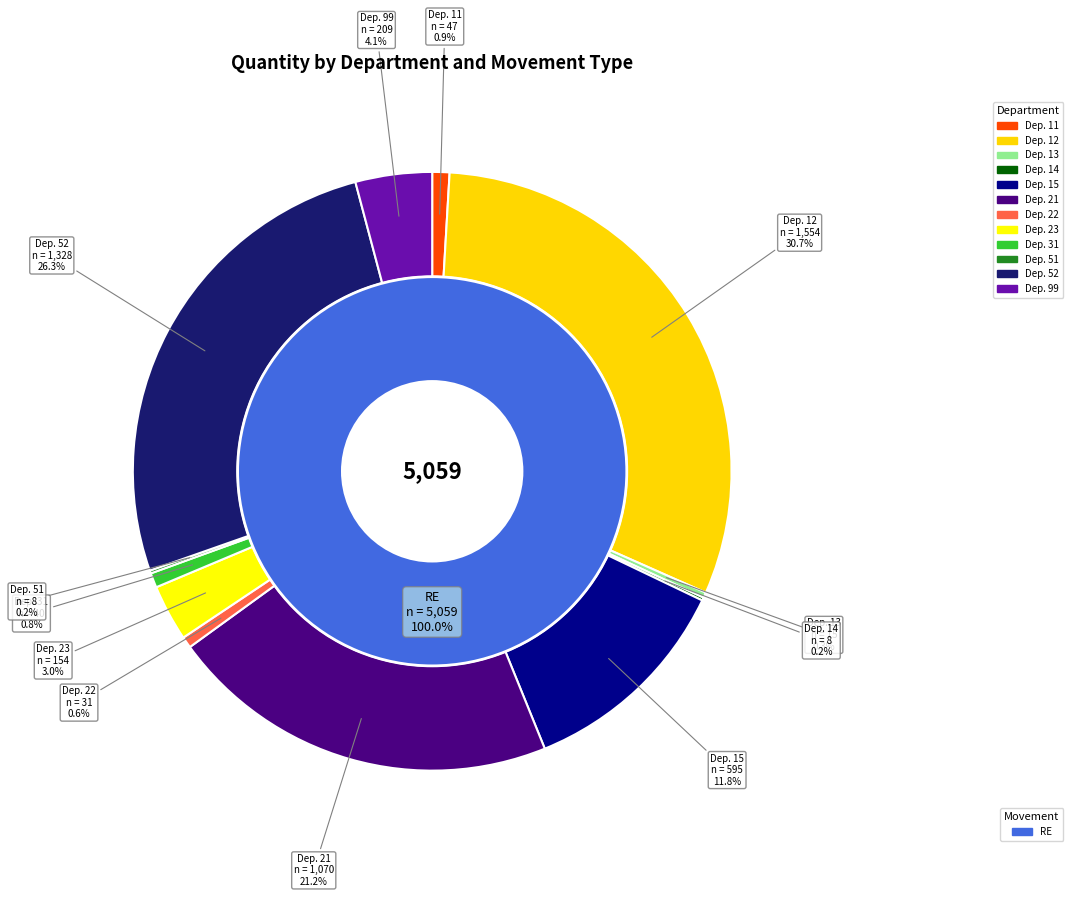

Combined, do 3 and 34 account for over 50%?

No